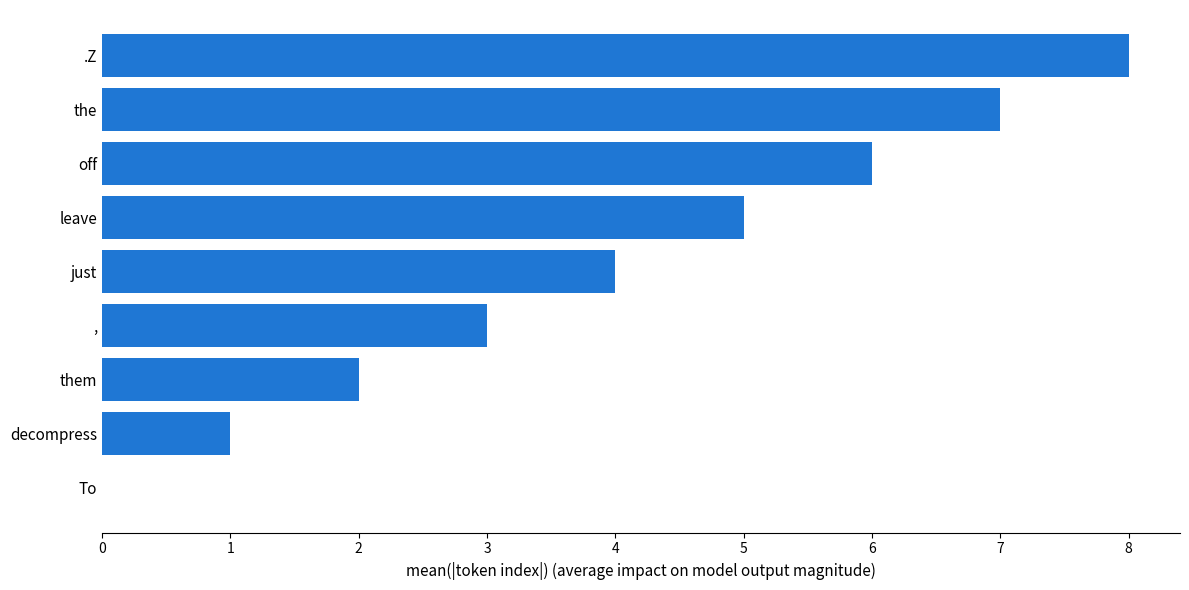

Reading top to bottom, extract all data points from this chart.

.Z=8	the=7	off=6	leave=5	just=4	,=3	them=2	decompress=1	To=0